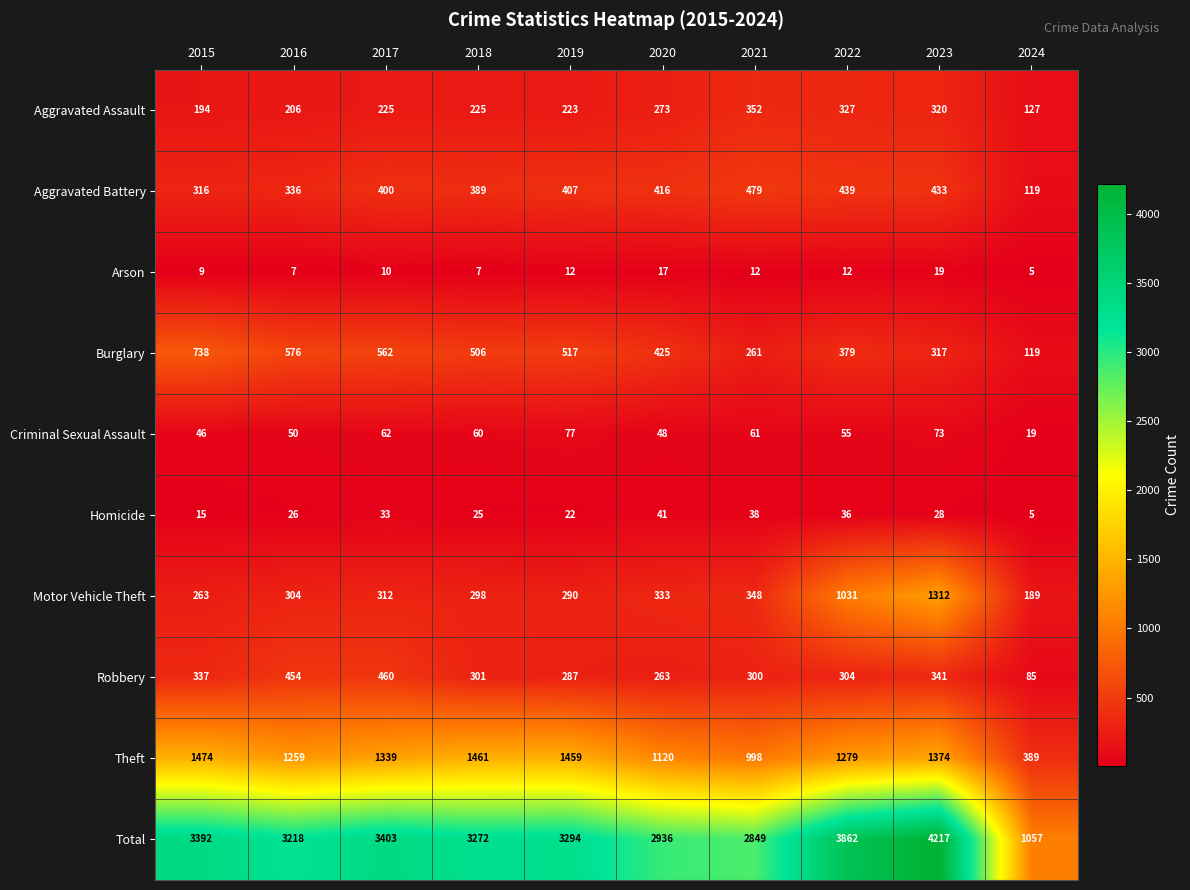

Which series changed the most between 2015 and 2018?

Burglary